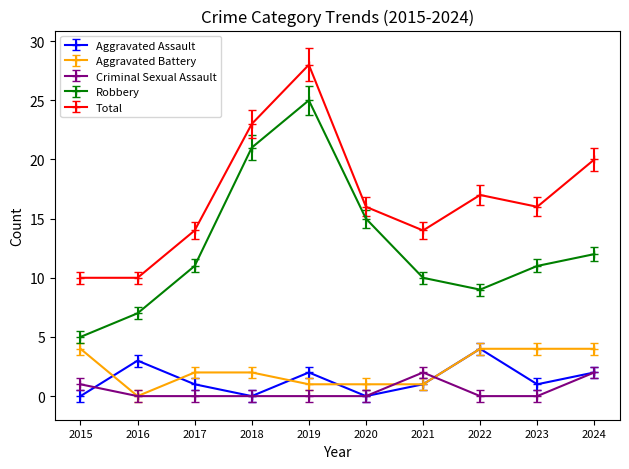

What is the total value across all series at 2016?

20